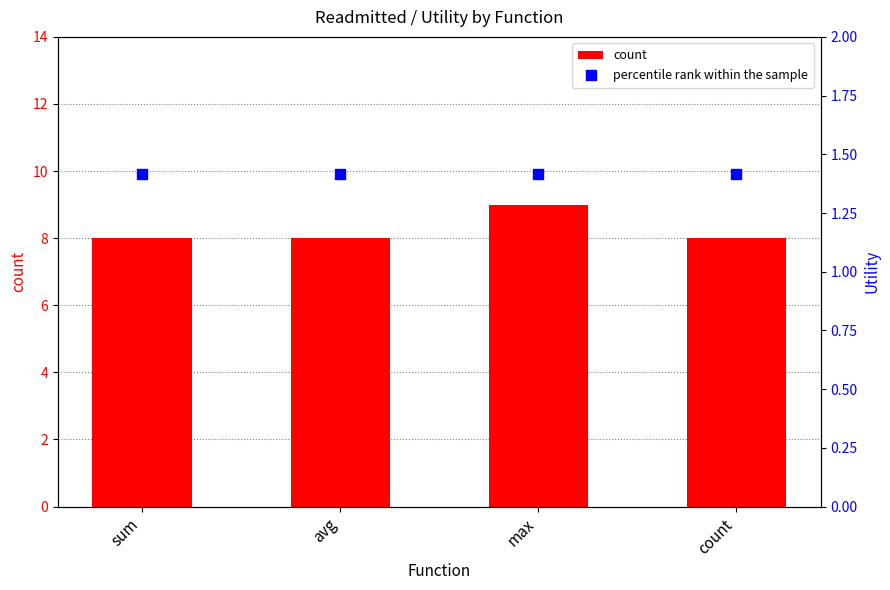

At which category is the sum across all series the highest?

max